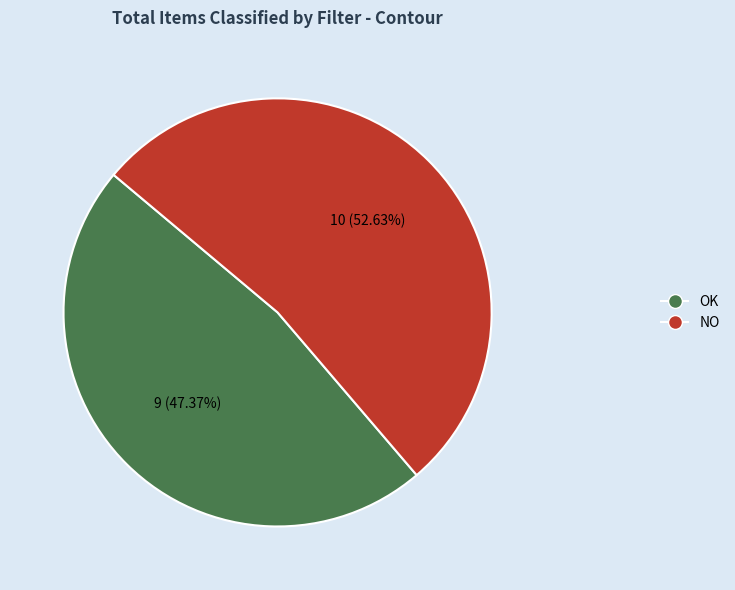

Which category has the smallest portion of the pie?

OK